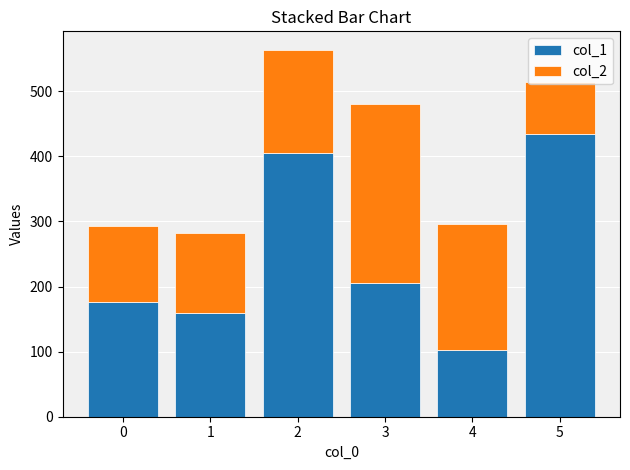

What value does the col_1 series have at 5?

435